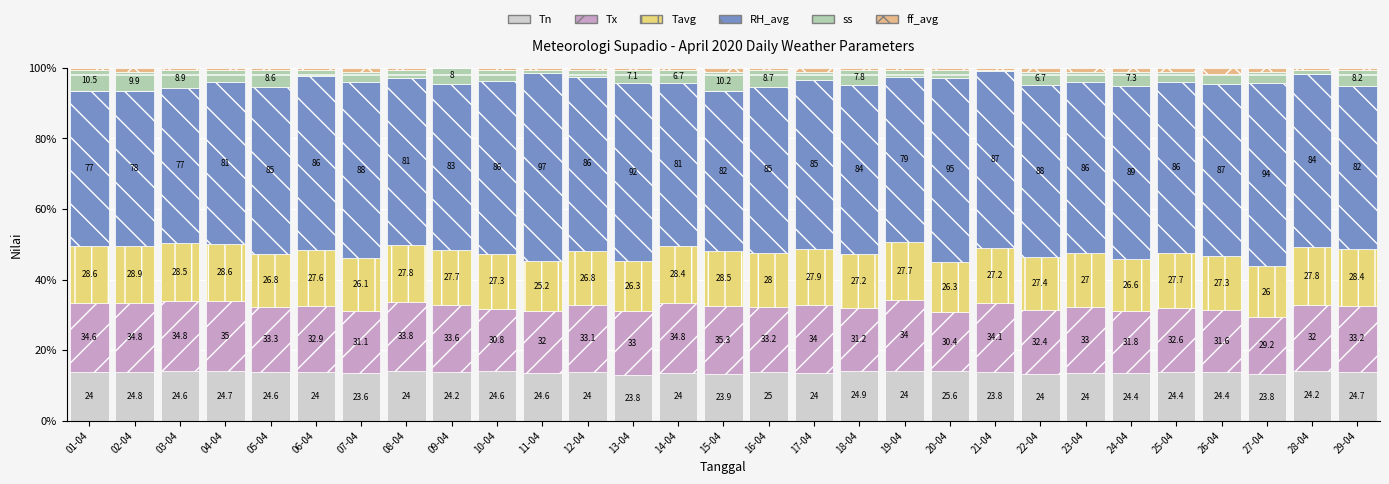

What position from the right is 23-04?

7